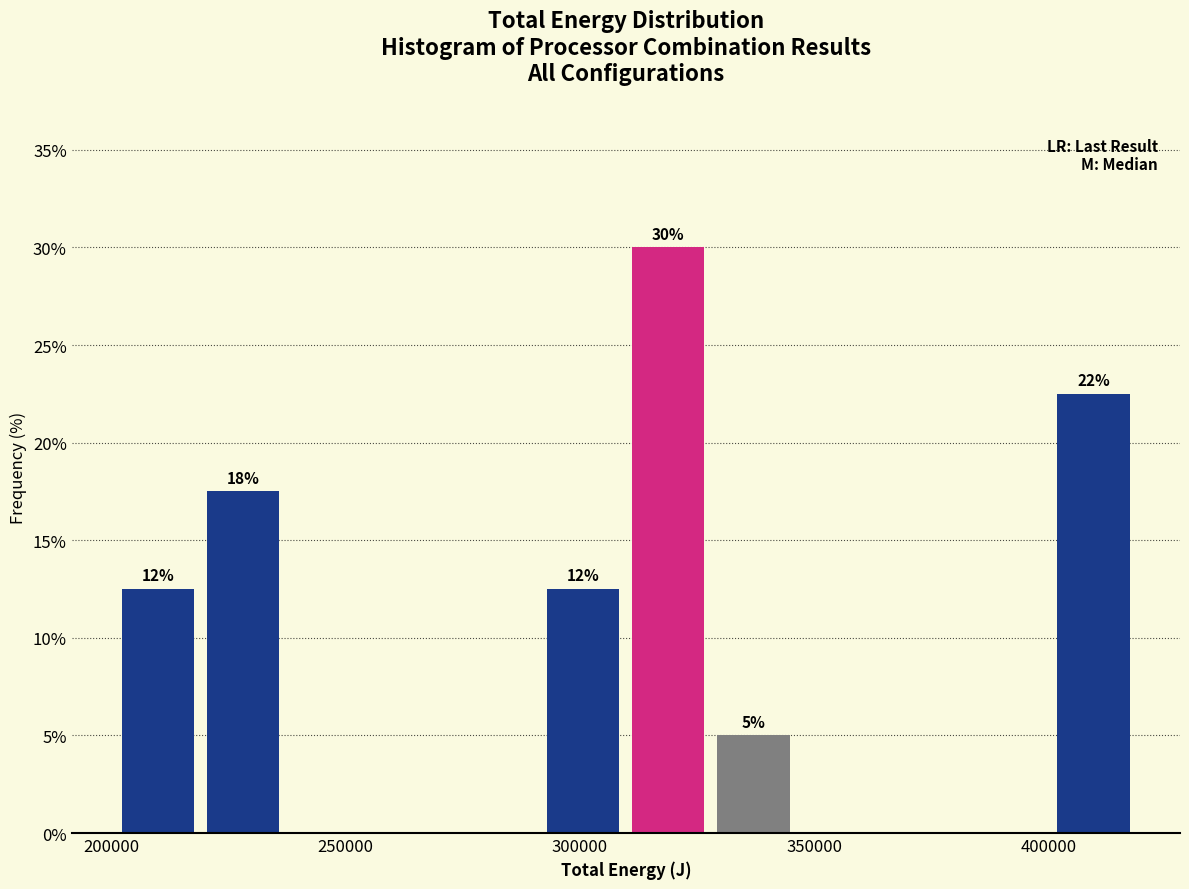

Around what value on the x-axis is the tallest bar? Give the approximate position of its centre, as read against the axis.

320000